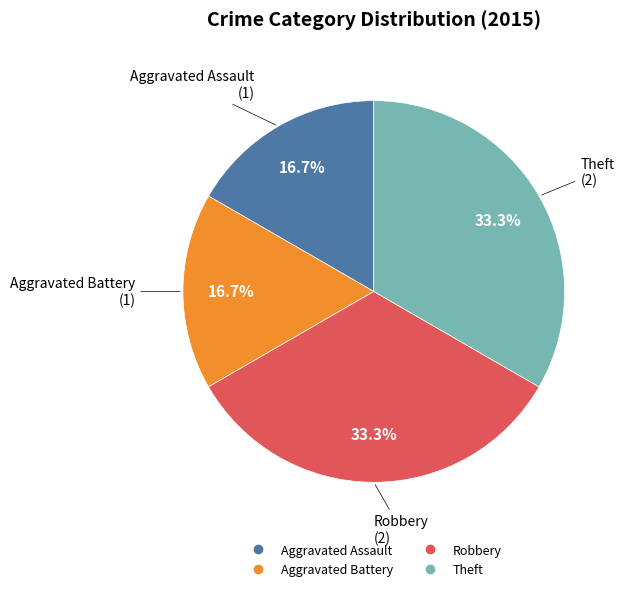

Combined, do Aggravated Assault and Aggravated Battery account for over 50%?

No